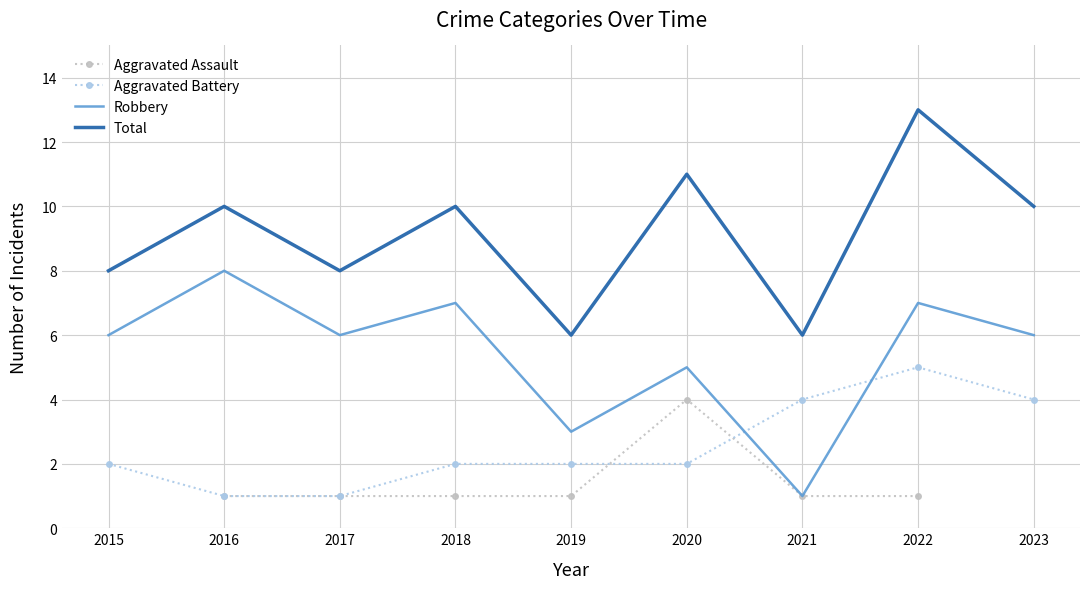

At which label does Robbery reach its minimum?

2021